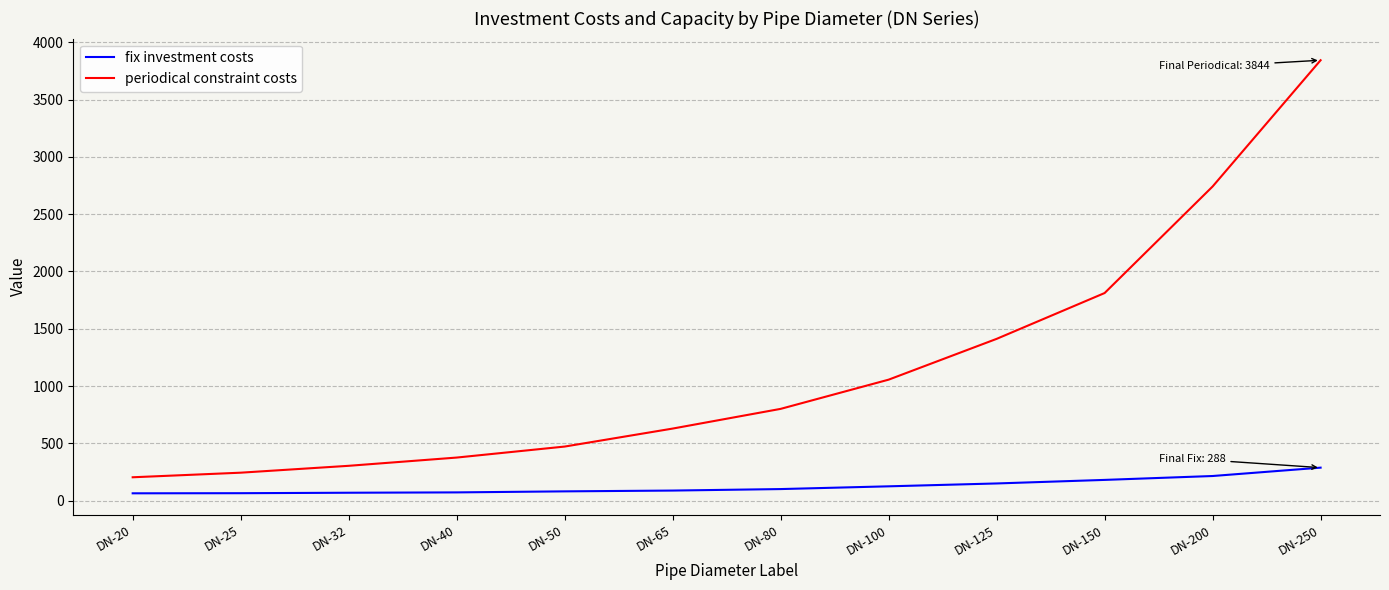

True or false: fix investment costs and periodical constraint costs cross at least once.

False